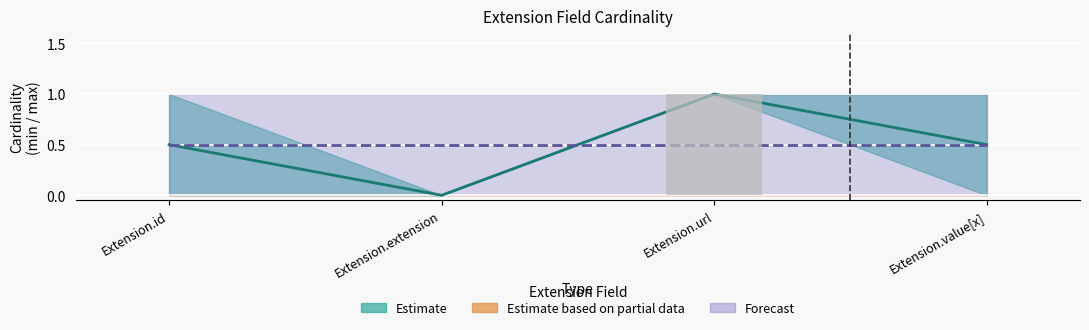

What is the change in value from Extension.extension to Extension.url?

+1